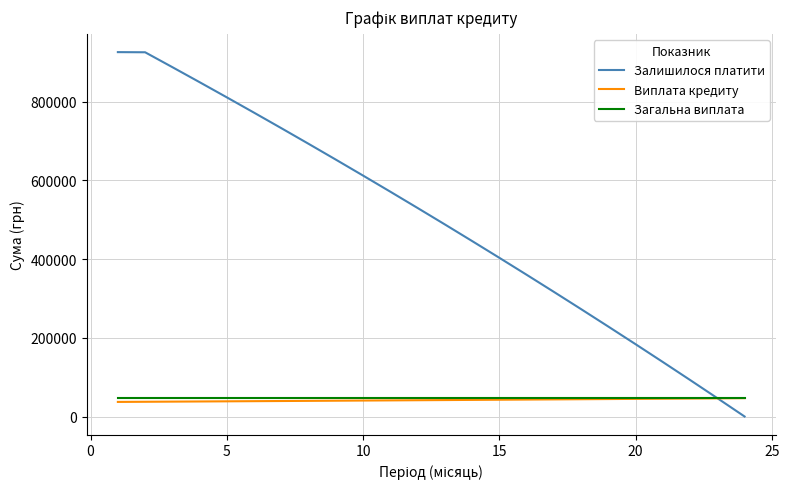

Which series has the largest total across all categories?

Залишилося платити